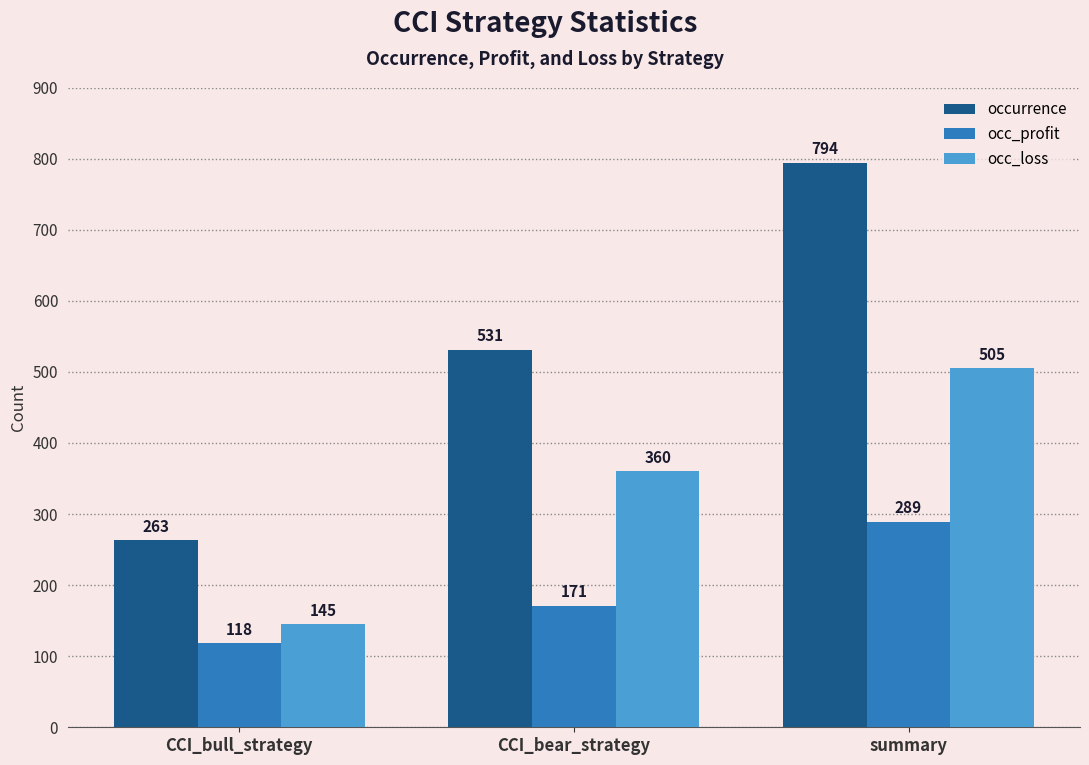

Reading left to right, list all the values displayed in this chart.

occurrence: 263	531	794
occ_profit: 118	171	289
occ_loss: 145	360	505